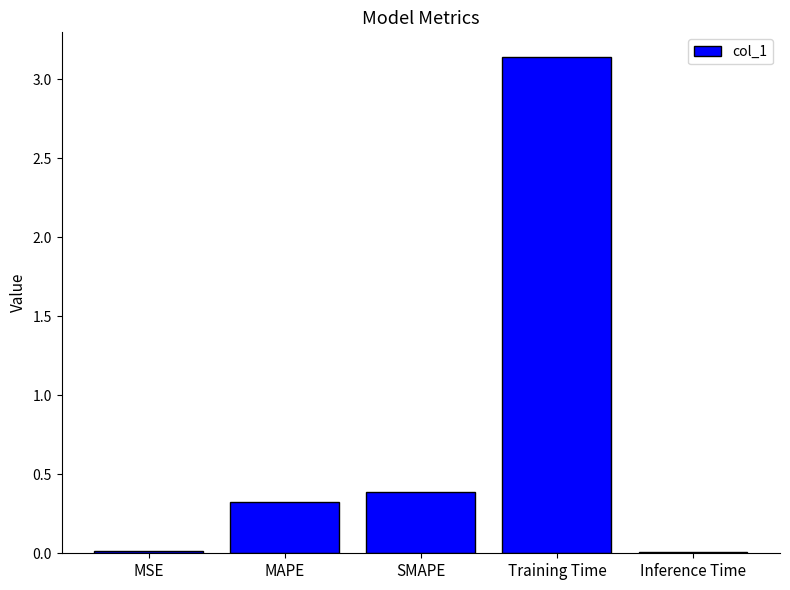

Which category has the highest value across all series?

Training Time